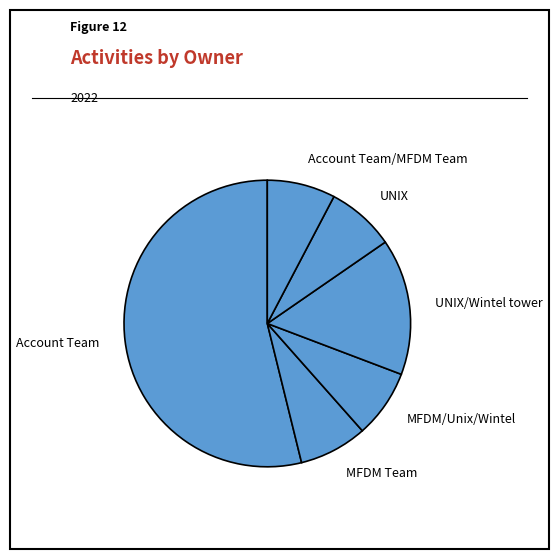

Is Account Team the majority of the pie?

Yes